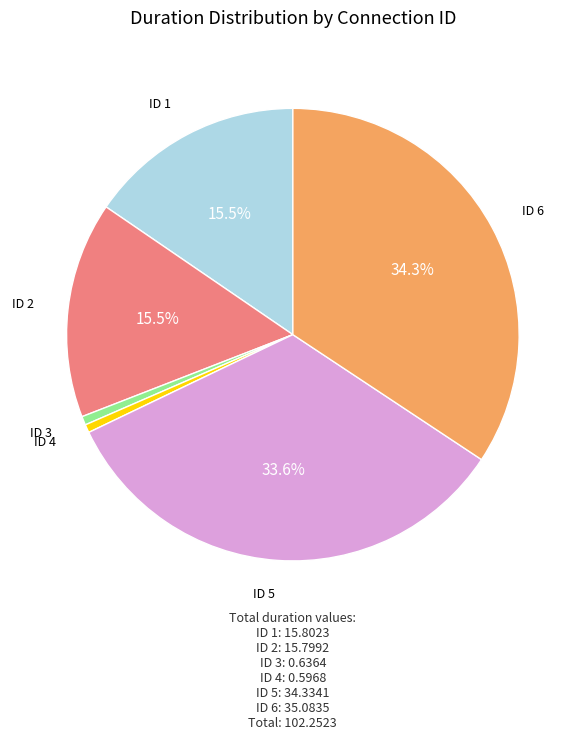

Is there a majority slice in this chart?

No